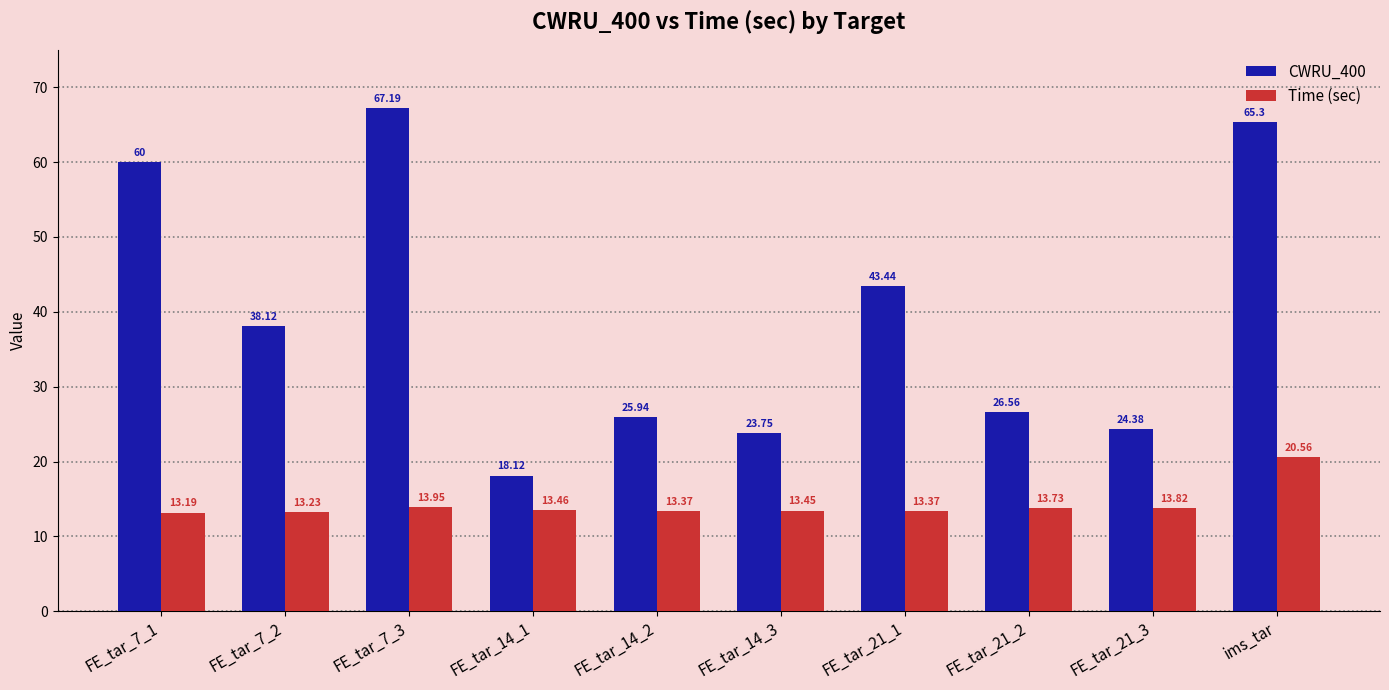

At which label does Time (sec) reach its minimum?

FE_tar_7_1